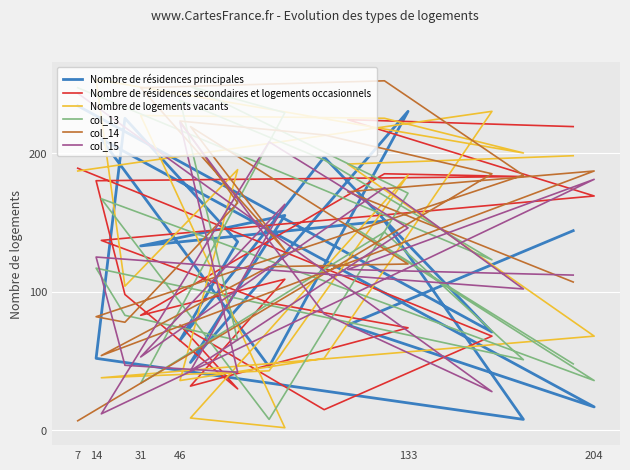

What is the difference between the maximum and minimum values in the Nombre de résidences principales series?

226